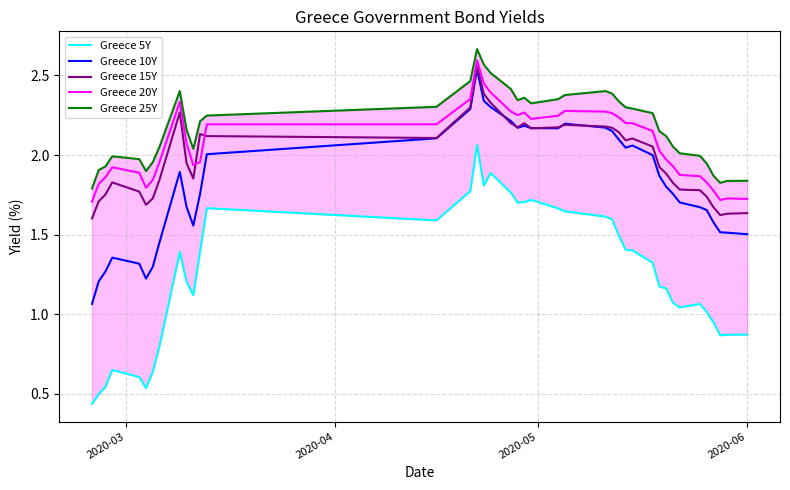

True or false: Greece 20Y and Greece 10Y intersect in this chart.

False